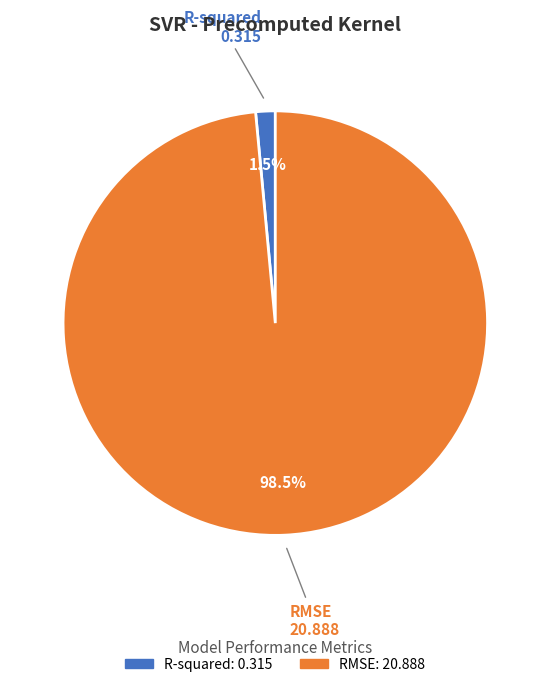

To the nearest percent, what is the average slice percentage?

50%